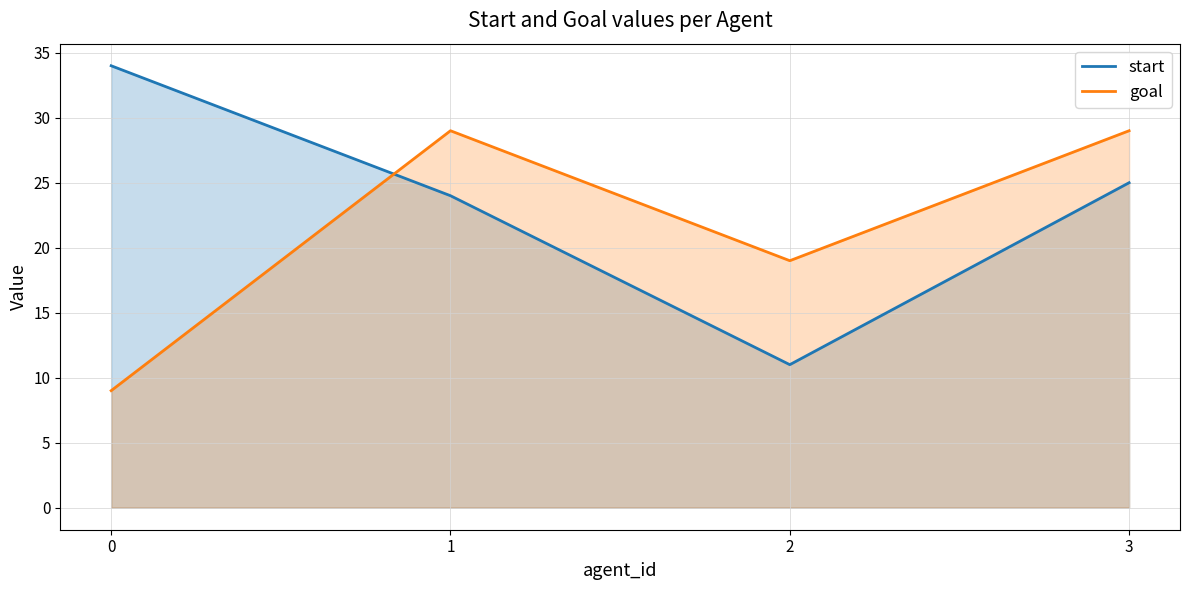

What is the difference between the start values at 2 and 1?

13